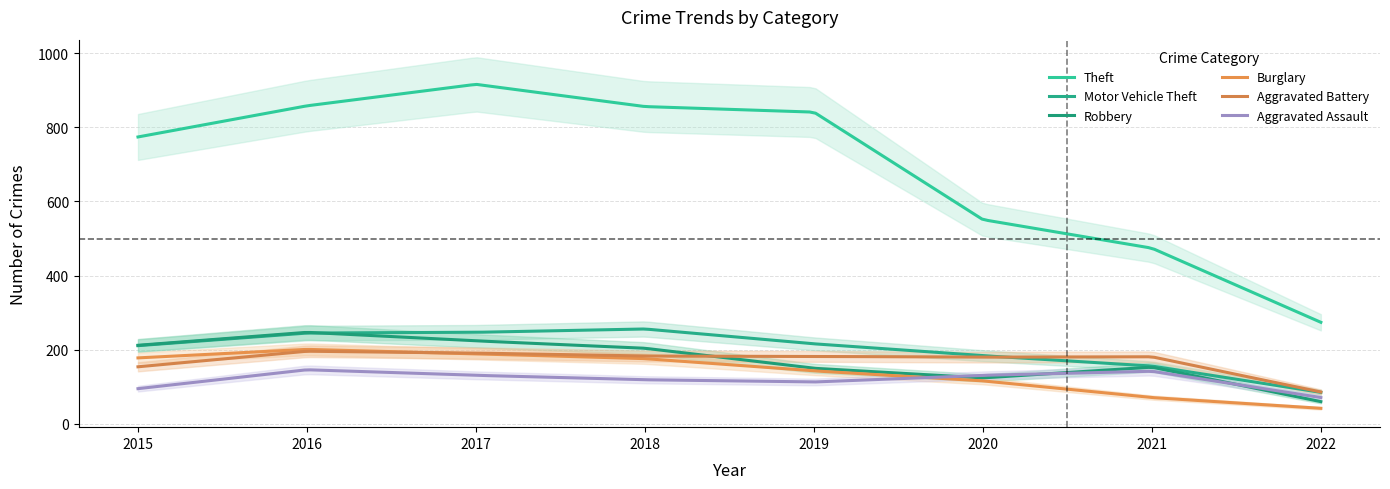

What is the minimum value for Theft?

274.0